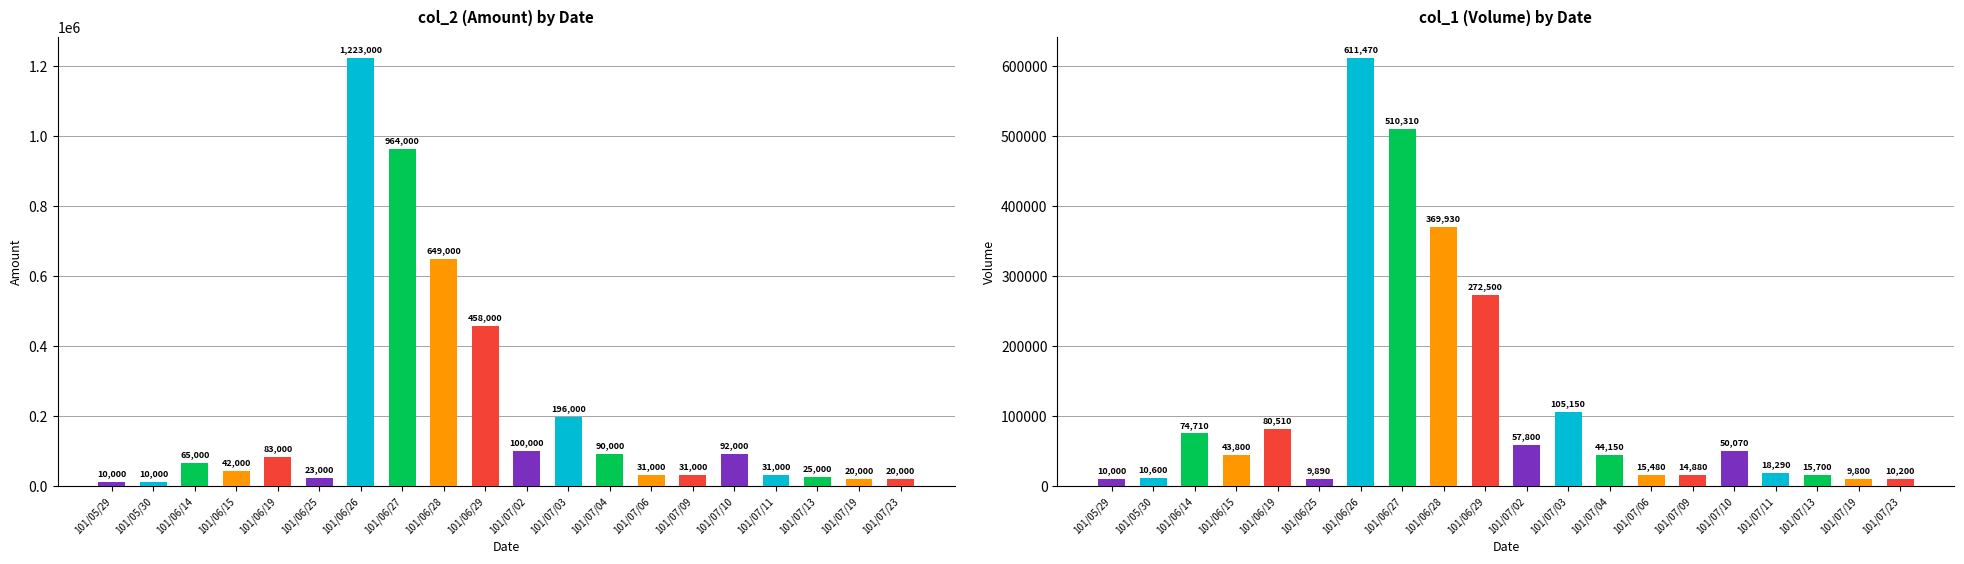

Which series has the largest total across all categories?

col_2 (Amount)